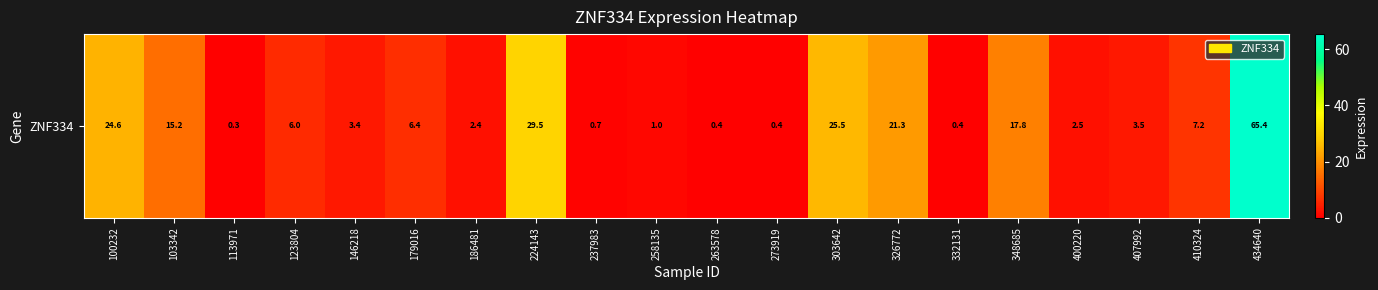

Rank the categories by value from lowest to highest.

113971, 273919, 263578, 332131, 237983, 258135, 186481, 400220, 146218, 407992, 123804, 179016, 410324, 103342, 348685, 326772, 100232, 303642, 224143, 434640